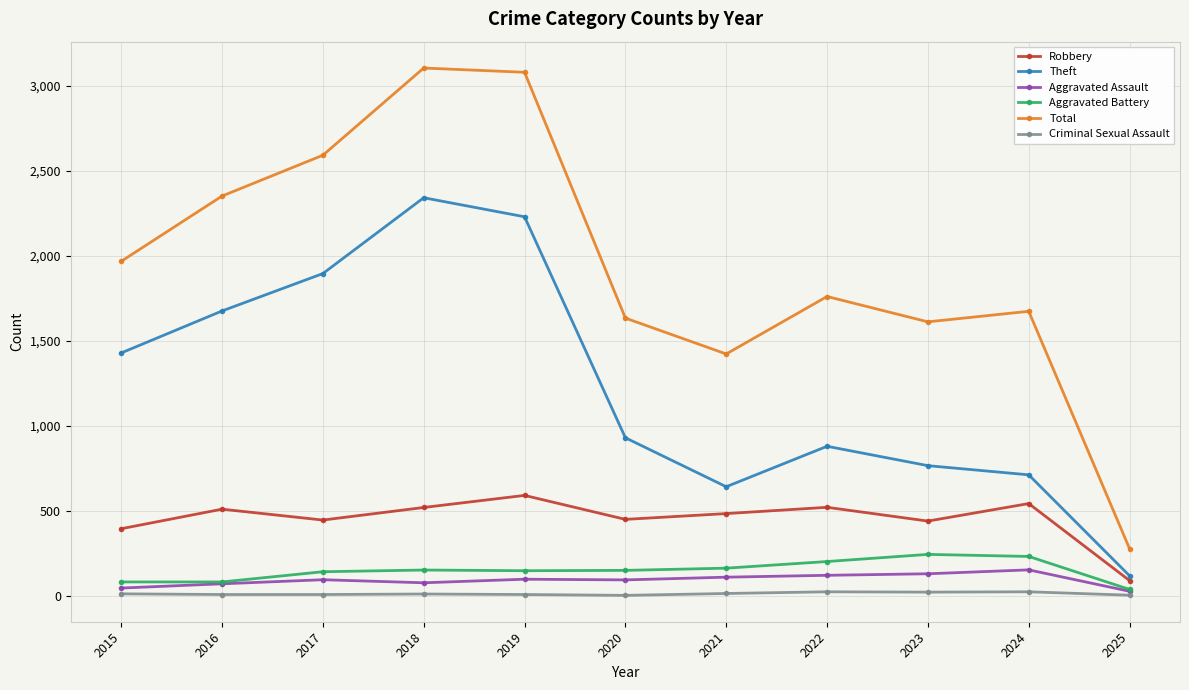

Is it true that Robbery equals 969 at 2024?

False